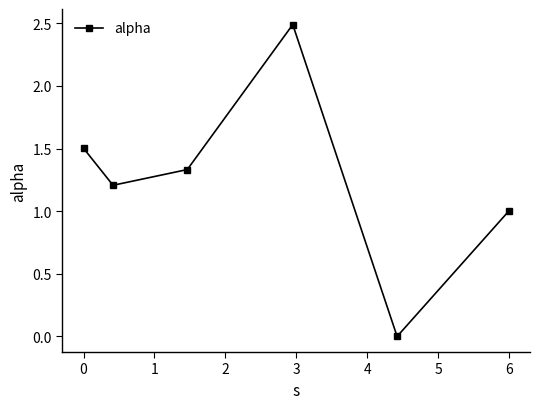

What is the sum of all values?

7.5